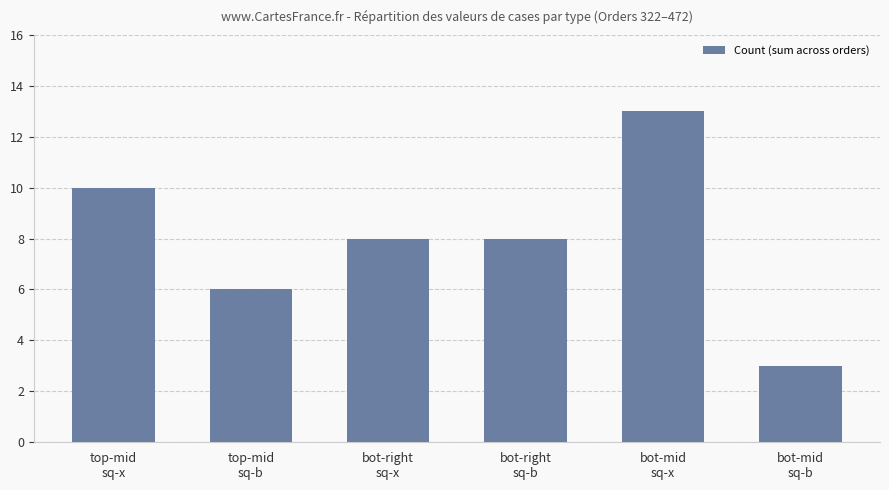

At which category does the chart reach its minimum across all series?

bot-mid
sq-b